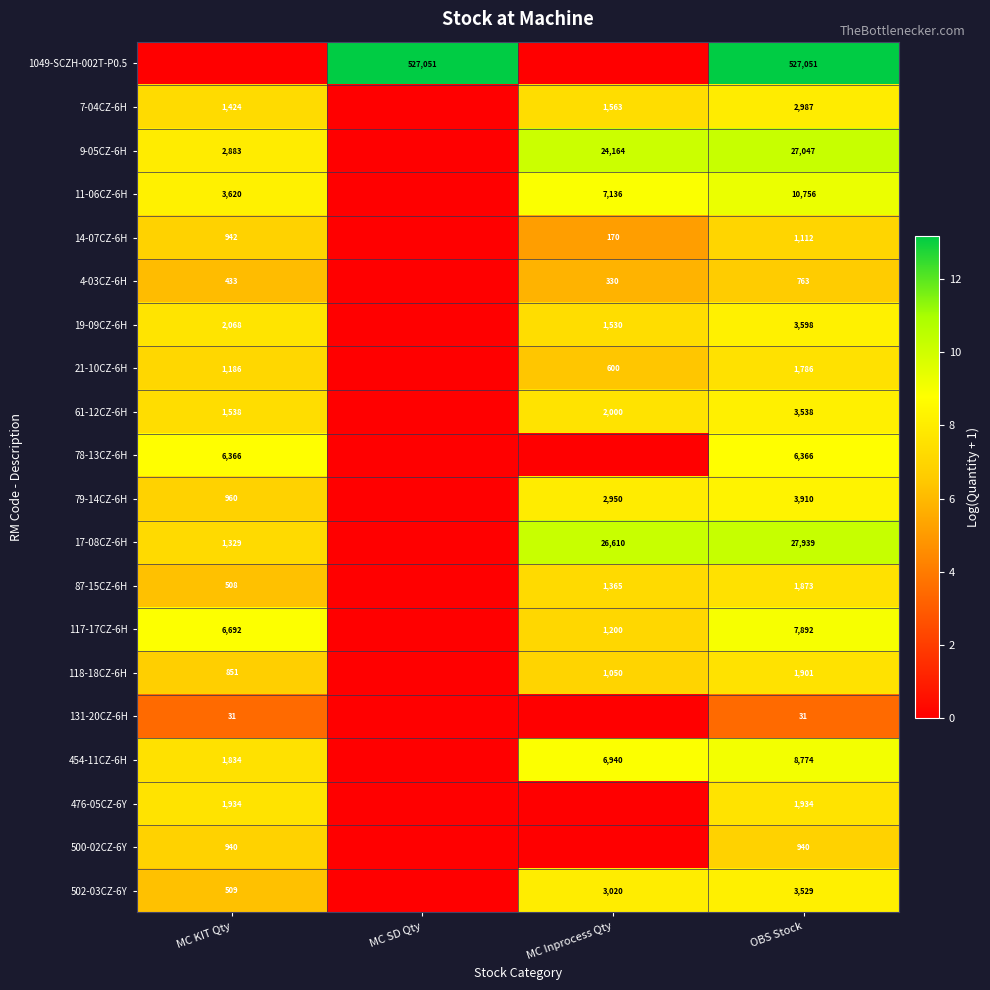

At how many categories does at least one series exceed 4?

4